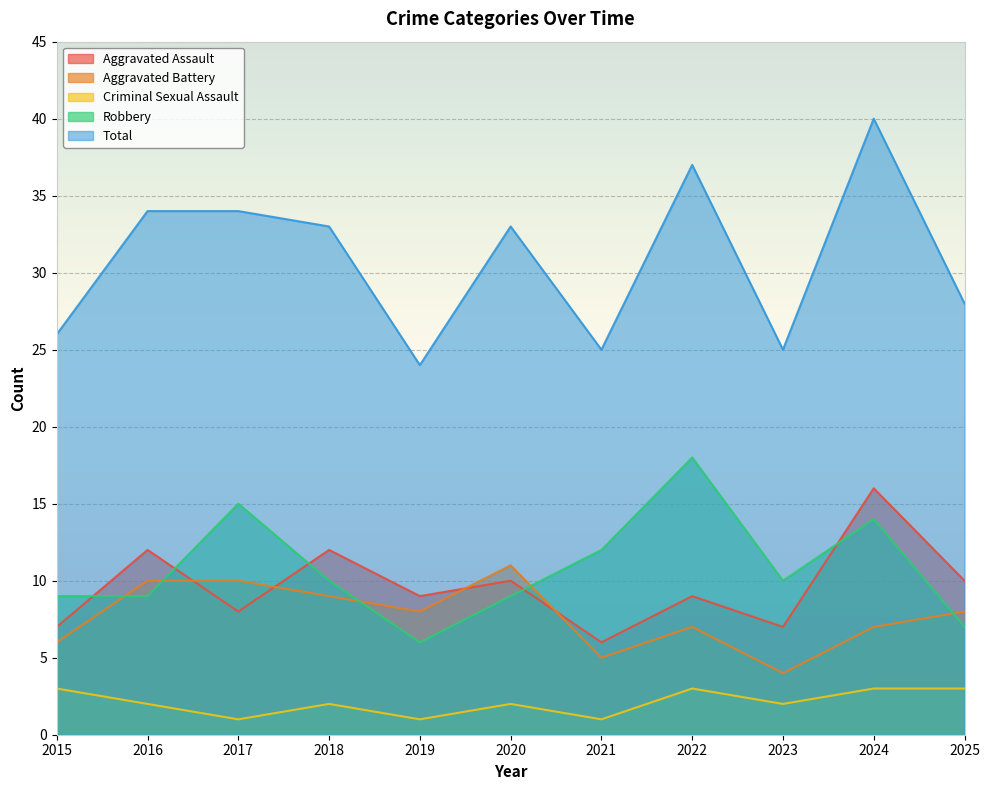

What is the difference between the maximum and minimum values in the Aggravated Battery series?

7